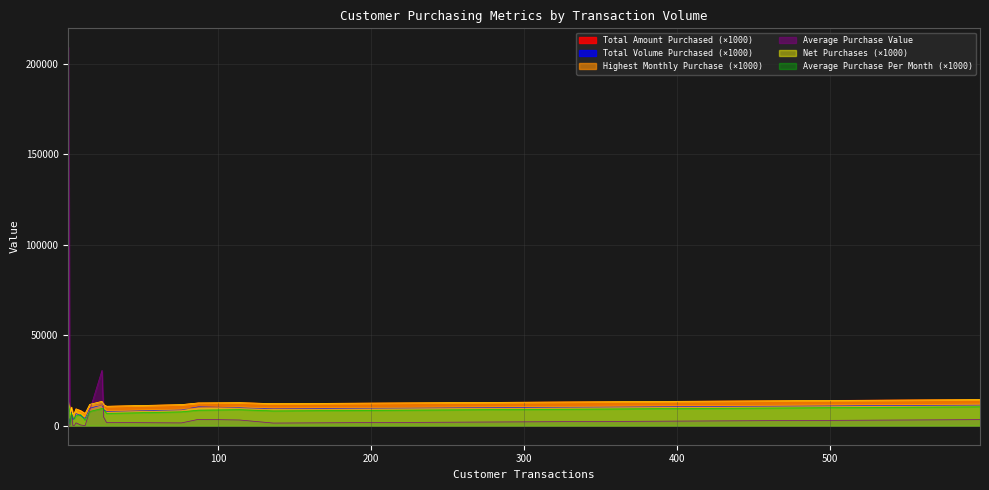

What is the difference between the maximum and second lowest values in the Average Purchase Per Month series?

9.8